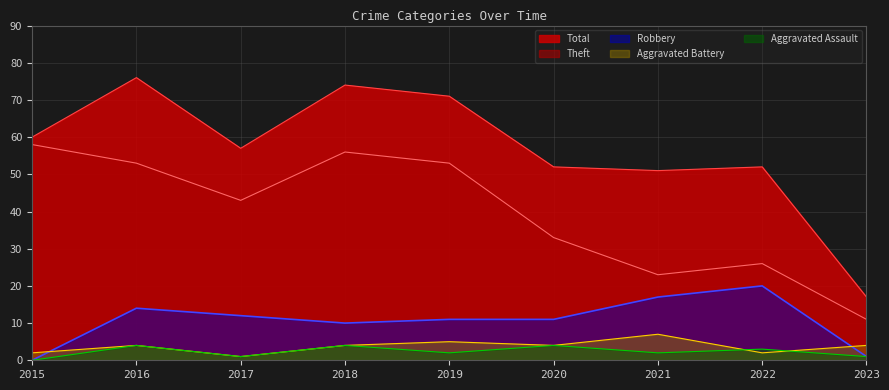

At which label does Total reach its minimum?

2023